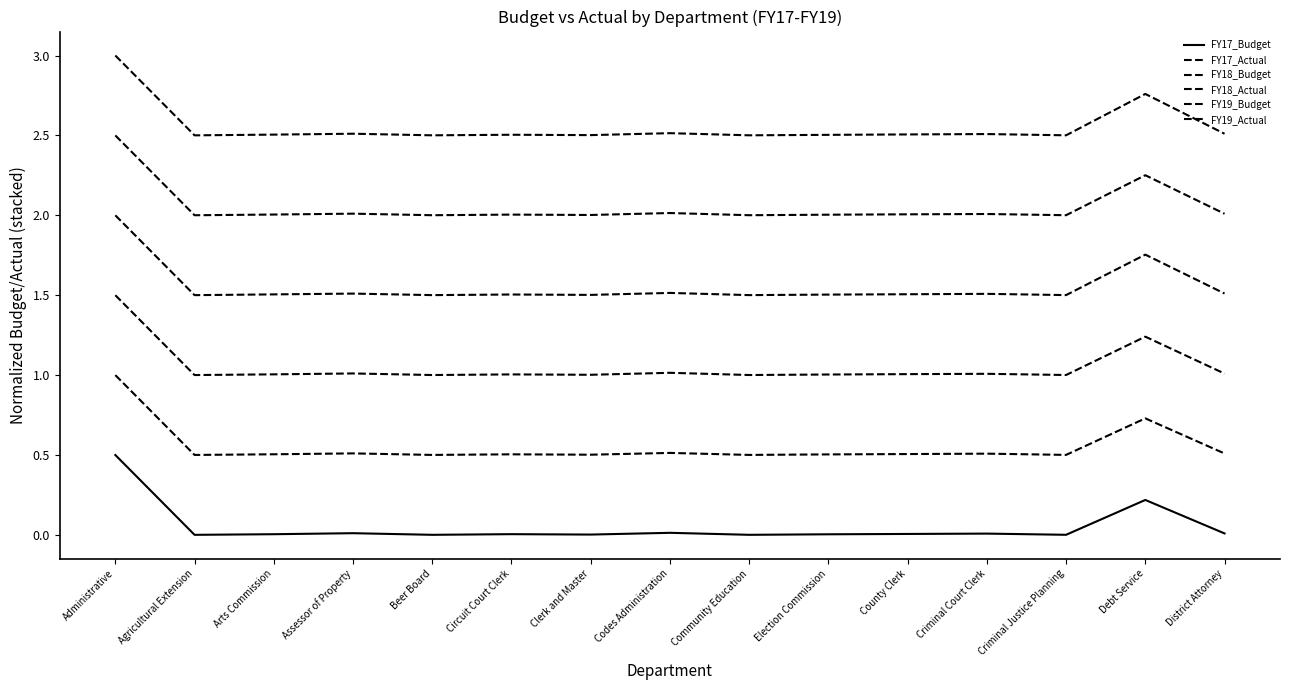

Reading left to right, transcribe all the data shown in this chart.

FY17_Budget: 0.5	0.0	0.0	0.0	0.0	0.0	0.0	0.0	0.0	0.0	0.0	0.0	0.0	0.2	0.0
FY17_Actual: 1.0	0.5	0.5	0.5	0.5	0.5	0.5	0.5	0.5	0.5	0.5	0.5	0.5	0.7	0.5
FY18_Budget: 1.5	1.0	1.0	1.0	1.0	1.0	1.0	1.0	1.0	1.0	1.0	1.0	1.0	1.2	1.0
FY18_Actual: 2.0	1.5	1.5	1.5	1.5	1.5	1.5	1.5	1.5	1.5	1.5	1.5	1.5	1.8	1.5
FY19_Budget: 2.5	2.0	2.0	2.0	2.0	2.0	2.0	2.0	2.0	2.0	2.0	2.0	2.0	2.3	2.0
FY19_Actual: 3.0	2.5	2.5	2.5	2.5	2.5	2.5	2.5	2.5	2.5	2.5	2.5	2.5	2.8	2.5